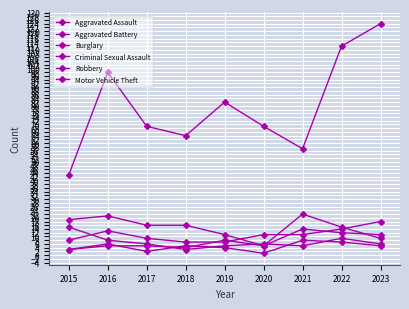

How many data points does each series have?

9